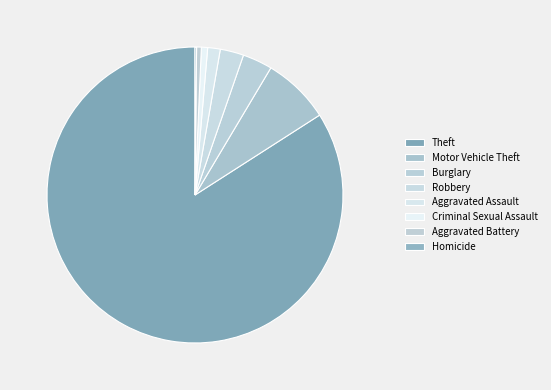

What is the majority slice?

Theft